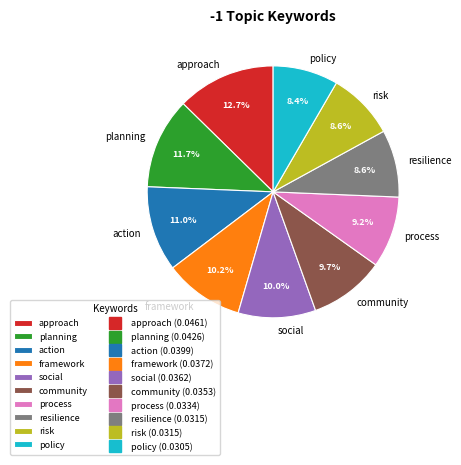

What portion of the pie excludes planning?

88.3%